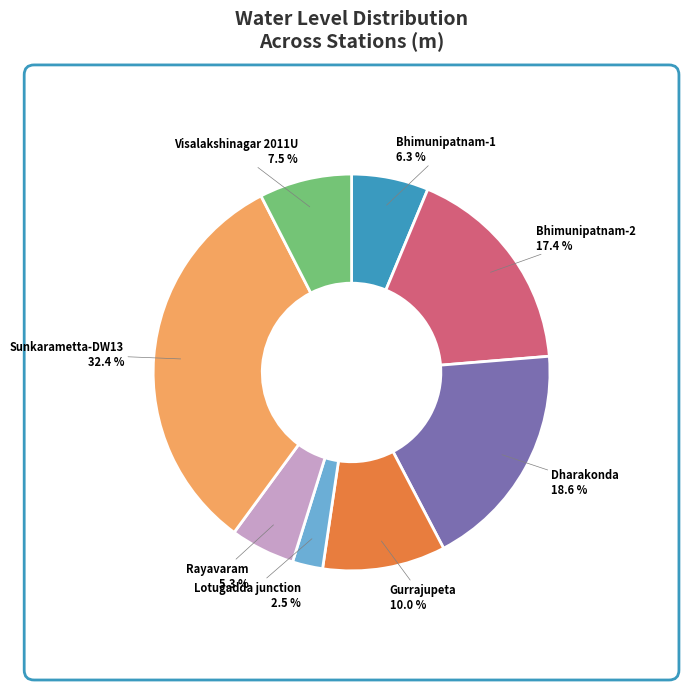

To the nearest percent, what is the average slice percentage?

12%